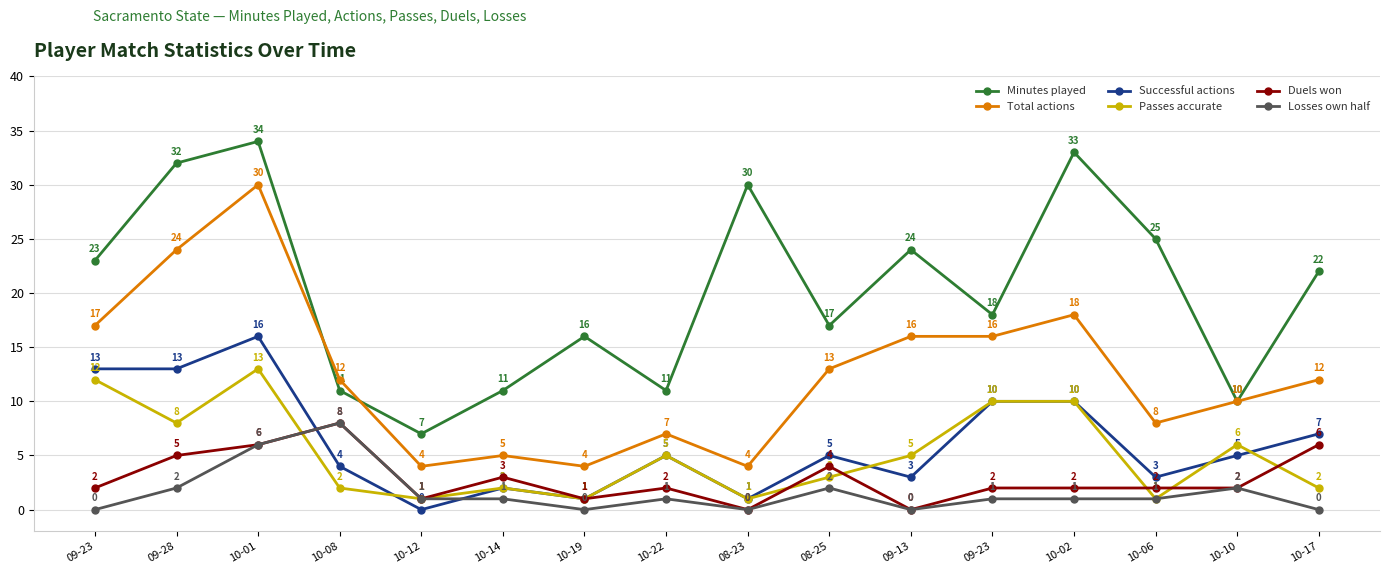

What are all the series names shown in the legend?

Minutes played, Total actions, Successful actions, Passes accurate, Duels won, Losses own half